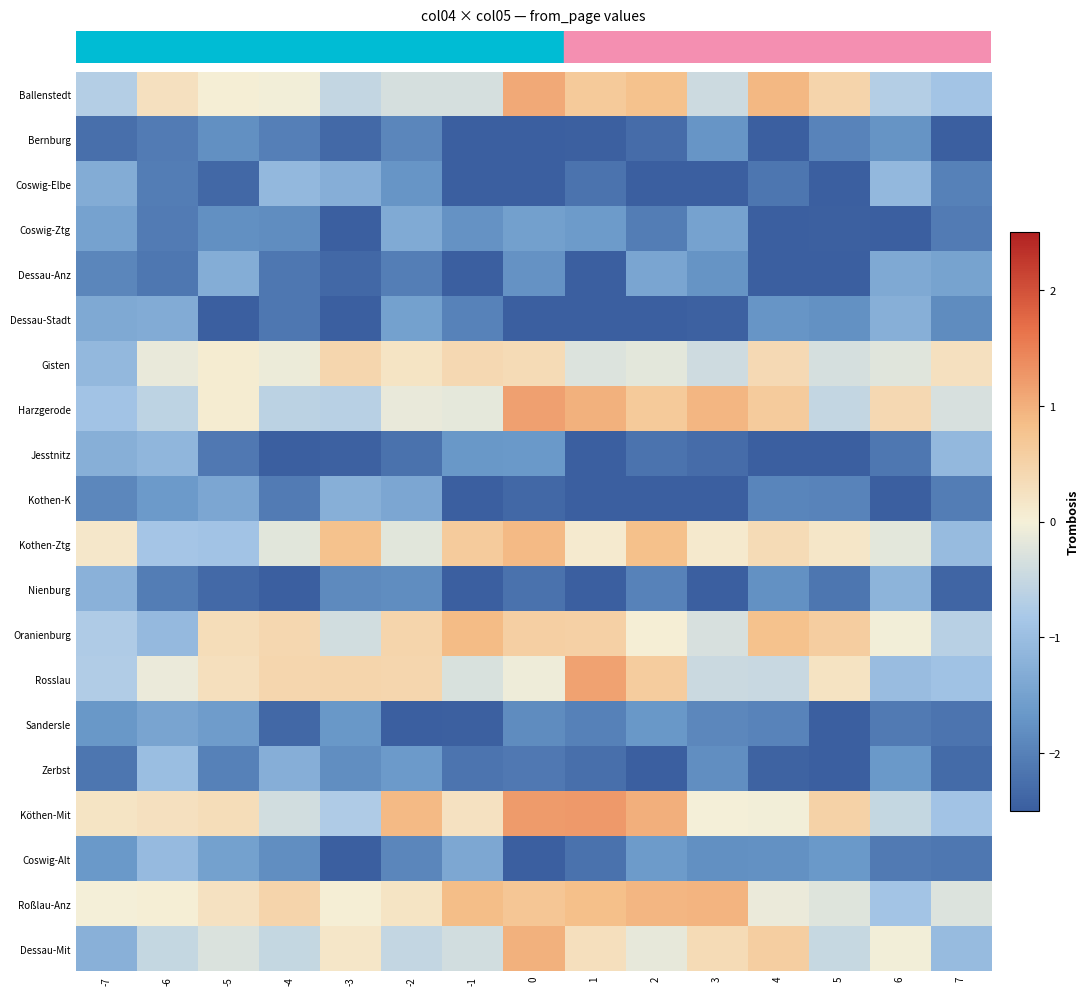

Reading left to right, extract all data points from this chart.

row_0: -0.7	0.3	0.0	-0.0	-0.5	-0.3	-0.3	1.1	0.7	0.8	-0.4	0.9	0.5	-0.7	-0.9
row_1: -2.3	-2.1	-1.8	-2.0	-2.3	-1.9	-2.5	-2.5	-2.5	-2.3	-1.7	-2.5	-2.0	-1.7	-2.5
row_2: -1.3	-2.1	-2.3	-1.1	-1.3	-1.7	-2.5	-2.5	-2.2	-2.5	-2.5	-2.2	-2.5	-1.1	-2.0
row_3: -1.5	-2.1	-1.8	-1.8	-2.5	-1.4	-1.7	-1.5	-1.6	-2.1	-1.5	-2.5	-2.5	-2.5	-2.1
row_4: -1.9	-2.1	-1.3	-2.1	-2.4	-2.0	-2.5	-1.8	-2.5	-1.4	-1.7	-2.5	-2.5	-1.4	-1.5
row_5: -1.4	-1.3	-2.5	-2.1	-2.5	-1.5	-2.0	-2.5	-2.5	-2.5	-2.4	-1.7	-1.8	-1.3	-1.9
row_6: -1.1	-0.1	0.1	-0.1	0.4	0.2	0.4	0.4	-0.3	-0.2	-0.4	0.4	-0.3	-0.2	0.3
row_7: -0.9	-0.6	0.1	-0.6	-0.7	-0.1	-0.2	1.2	1.0	0.7	0.9	0.6	-0.5	0.4	-0.3
row_8: -1.3	-1.1	-2.1	-2.5	-2.4	-2.2	-1.7	-1.7	-2.5	-2.2	-2.3	-2.5	-2.5	-2.1	-1.1
row_9: -1.9	-1.6	-1.4	-2.1	-1.3	-1.4	-2.5	-2.4	-2.5	-2.5	-2.5	-1.9	-2.0	-2.5	-2.1
row_10: 0.2	-0.9	-0.9	-0.2	0.8	-0.2	0.6	0.9	0.1	0.8	0.1	0.4	0.2	-0.2	-1.0
row_11: -1.2	-2.1	-2.3	-2.5	-1.9	-1.8	-2.5	-2.2	-2.5	-2.0	-2.5	-1.8	-2.2	-1.2	-2.4
row_12: -0.8	-1.1	0.3	0.4	-0.4	0.5	0.9	0.6	0.5	0.0	-0.3	0.8	0.6	-0.0	-0.6
row_13: -0.7	-0.1	0.3	0.4	0.5	0.4	-0.3	-0.1	1.1	0.6	-0.5	-0.5	0.2	-1.0	-0.9
row_14: -1.7	-1.5	-1.6	-2.4	-1.7	-2.5	-2.5	-1.8	-2.0	-1.7	-1.9	-2.0	-2.5	-2.1	-2.2
row_15: -2.2	-1.0	-2.0	-1.3	-1.8	-1.6	-2.2	-2.1	-2.3	-2.5	-1.8	-2.4	-2.5	-1.7	-2.3
row_16: 0.2	0.3	0.3	-0.4	-0.8	0.9	0.3	1.2	1.2	1.0	-0.0	-0.0	0.5	-0.5	-0.9
row_17: -1.7	-1.1	-1.5	-1.8	-2.5	-1.9	-1.4	-2.5	-2.2	-1.6	-1.8	-1.8	-1.7	-2.1	-2.1
row_18: -0.0	0.0	0.2	0.5	0.0	0.2	0.8	0.7	0.8	0.9	1.0	-0.1	-0.2	-0.9	-0.3
row_19: -1.2	-0.5	-0.3	-0.5	0.2	-0.5	-0.4	1.0	0.3	-0.1	0.4	0.6	-0.5	-0.0	-1.1